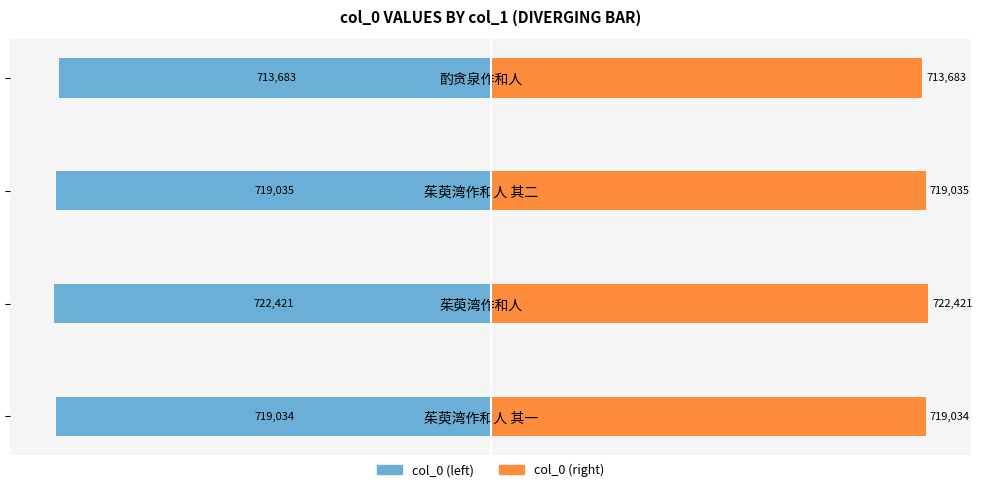

Rank the series at 茱萸湾作和人 from highest to lowest value.

col_0 (right), col_0 (left)